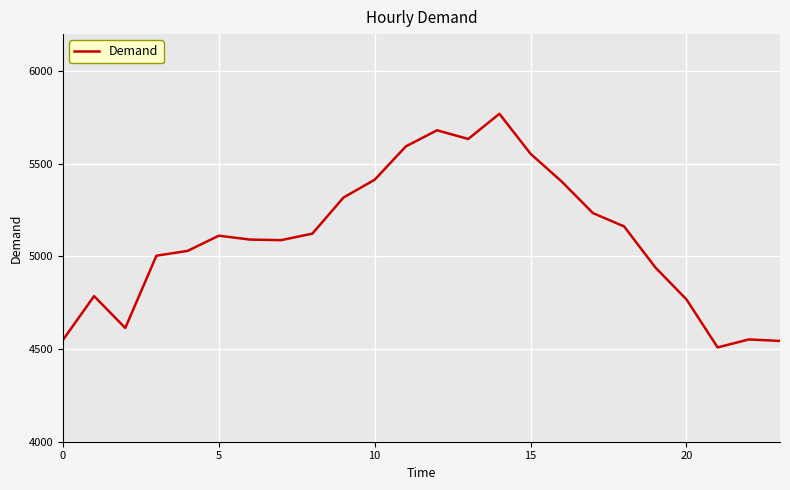

What is the minimum value shown in the chart?

4509